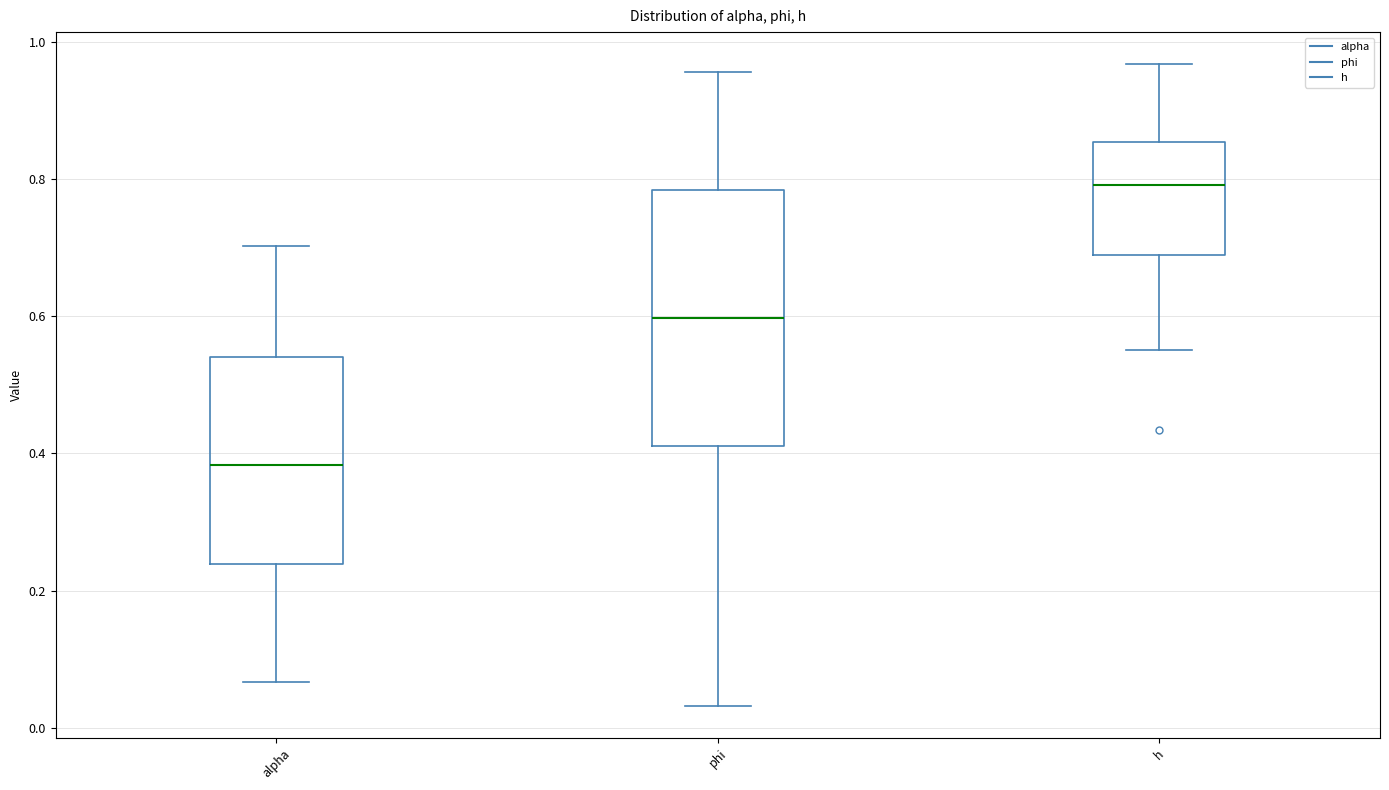

Which box is the tallest, from its lower edge to its upper edge?

phi